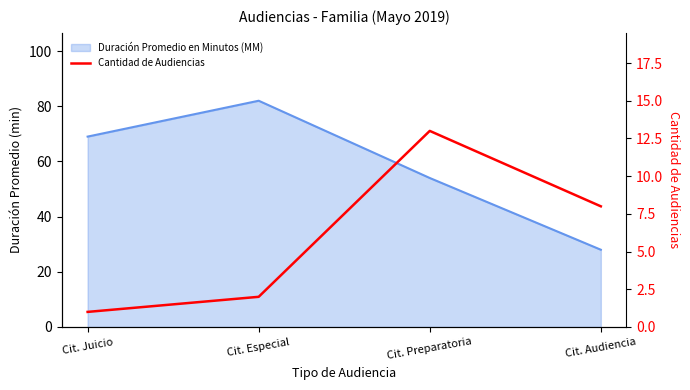

Is it true that the value at Cit. Preparatoria is 3?

False